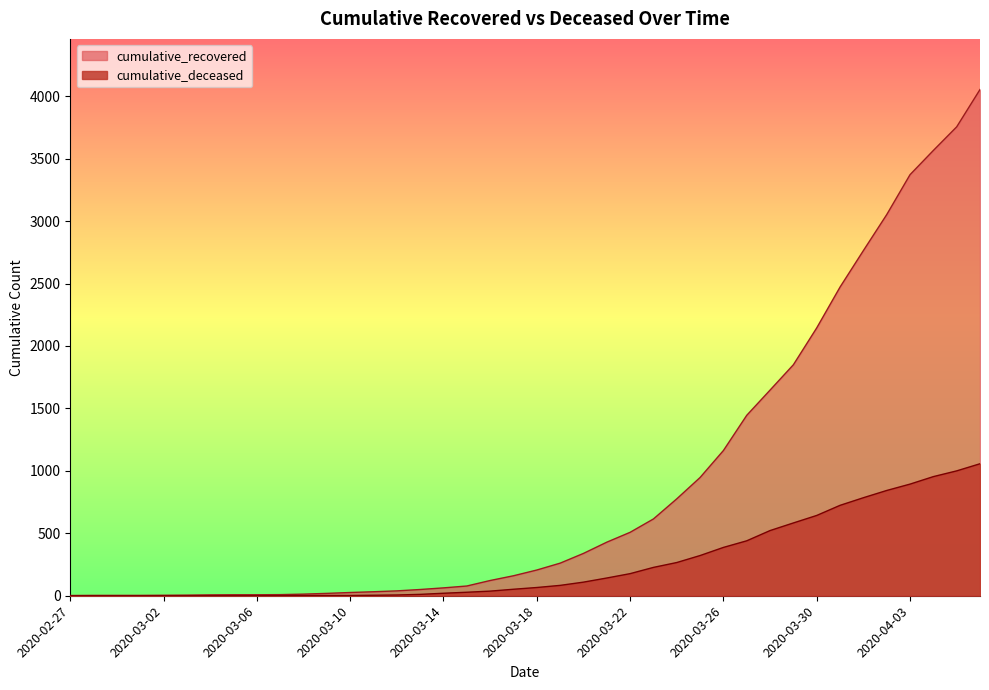

Reading right to left, list all the values displayed in this chart.

cumulative_recovered: 2020-04-06=4054	2020-04-05=3755	2020-04-04=3566	2020-04-03=3372	2020-04-02=3052	2020-04-01=2764	2020-03-31=2472	2020-03-30=2145	2020-03-29=1850	2020-03-28=1647	2020-03-27=1445	2020-03-26=1163	2020-03-25=947	2020-03-24=776	2020-03-23=615	2020-03-22=508	2020-03-21=429	2020-03-20=339	2020-03-19=261	2020-03-18=206	2020-03-17=160	2020-03-16=122	2020-03-15=78	2020-03-14=63	2020-03-13=50	2020-03-12=39	2020-03-11=32	2020-03-10=26	2020-03-09=19	2020-03-08=13	2020-03-07=9	2020-03-06=8	2020-03-05=8	2020-03-04=7	2020-03-03=5	2020-03-02=4	2020-03-01=3	2020-02-29=3	2020-02-28=3	2020-02-27=2
cumulative_deceased: 2020-04-06=1057	2020-04-05=1000	2020-04-04=954	2020-04-03=894	2020-04-02=843	2020-04-01=785	2020-03-31=724	2020-03-30=643	2020-03-29=583	2020-03-28=522	2020-03-27=440	2020-03-26=387	2020-03-25=322	2020-03-24=266	2020-03-23=227	2020-03-22=177	2020-03-21=142	2020-03-20=109	2020-03-19=83	2020-03-18=66	2020-03-17=52	2020-03-16=37	2020-03-15=28	2020-03-14=20	2020-03-13=11	2020-03-12=6	2020-03-11=4	2020-03-10=2	2020-03-09=2	2020-03-08=2	2020-03-07=1	2020-03-06=0	2020-03-05=0	2020-03-04=0	2020-03-03=0	2020-03-02=0	2020-03-01=0	2020-02-29=0	2020-02-28=0	2020-02-27=0